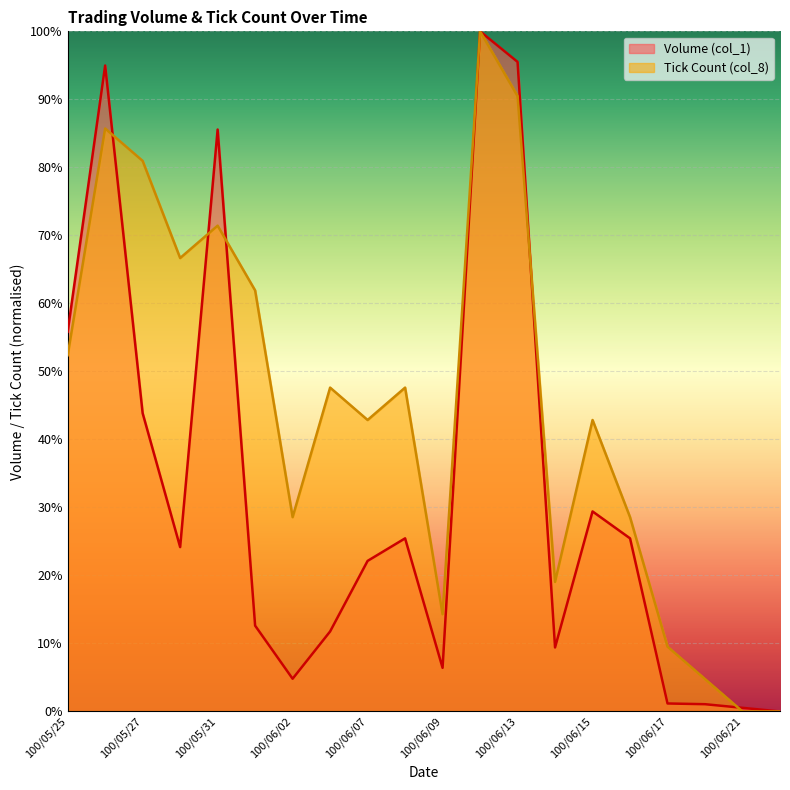

Rank the series at 100/06/10 from highest to lowest value.

Volume (col_1), Tick Count (col_8)